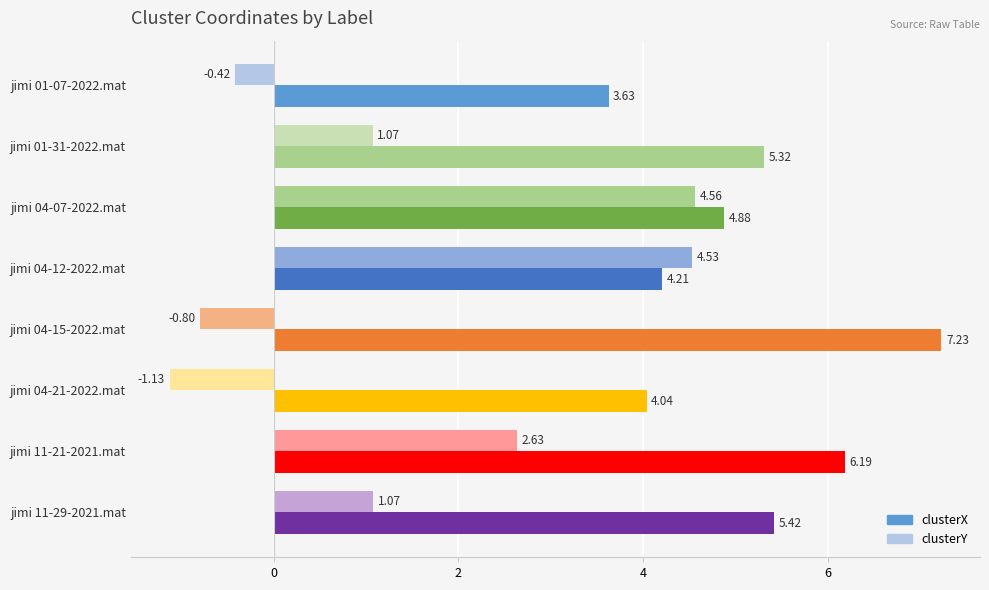

How many values in the clusterX series exceed 5?

4